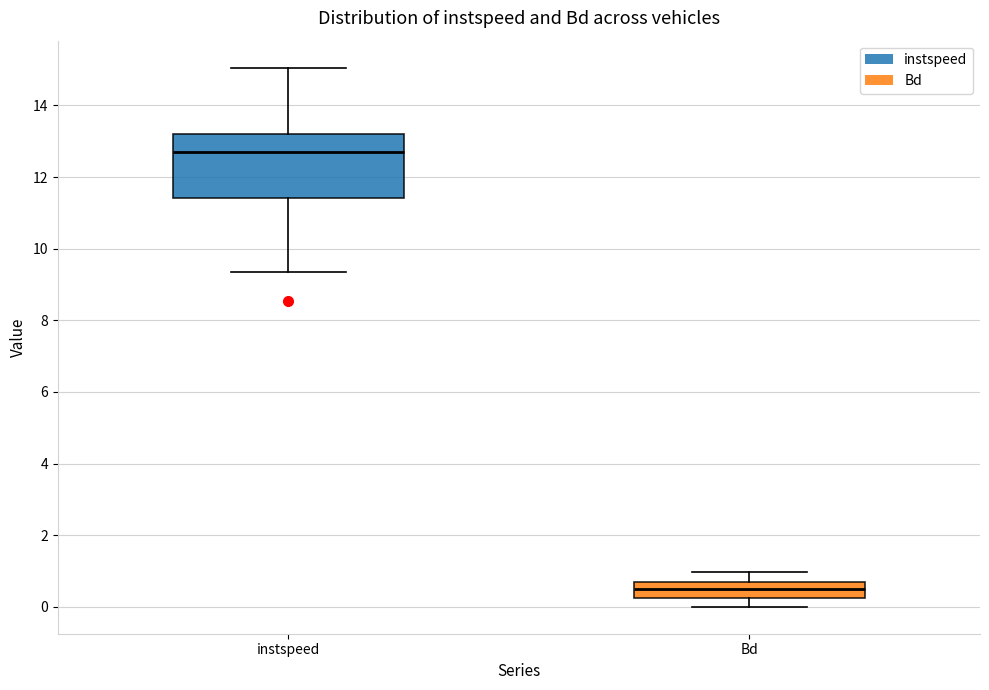

Where is the lower edge of the box for instspeed on the y-axis? The values are not printed on the chart, so give them approximately, as read against the axis.

11.4